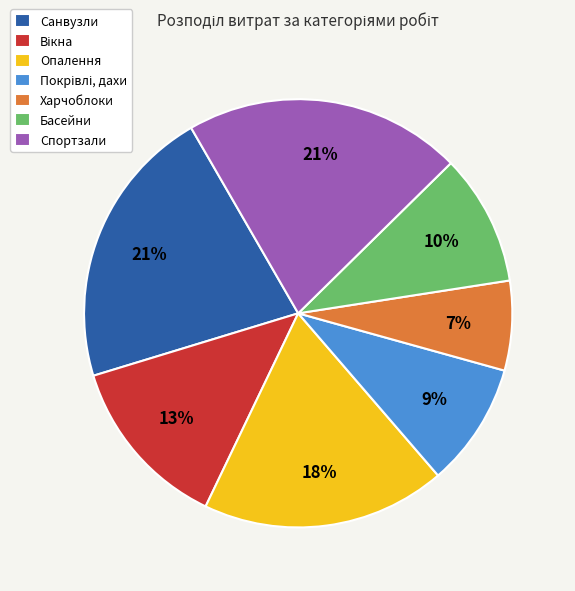

True or false: Басейни accounts for 10% of the total.

True